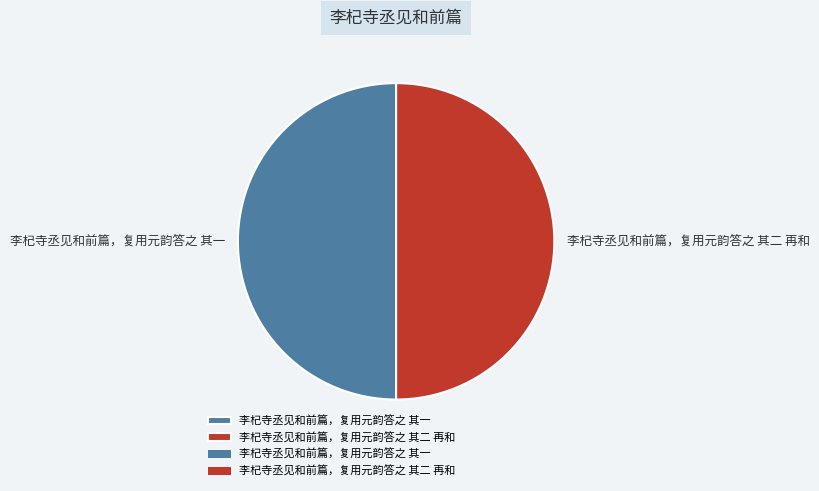

Combined, do 李杞寺丞见和前篇，复用元韵答之 其二 再和 and 李杞寺丞见和前篇，复用元韵答之 其一 account for over 50%?

Yes